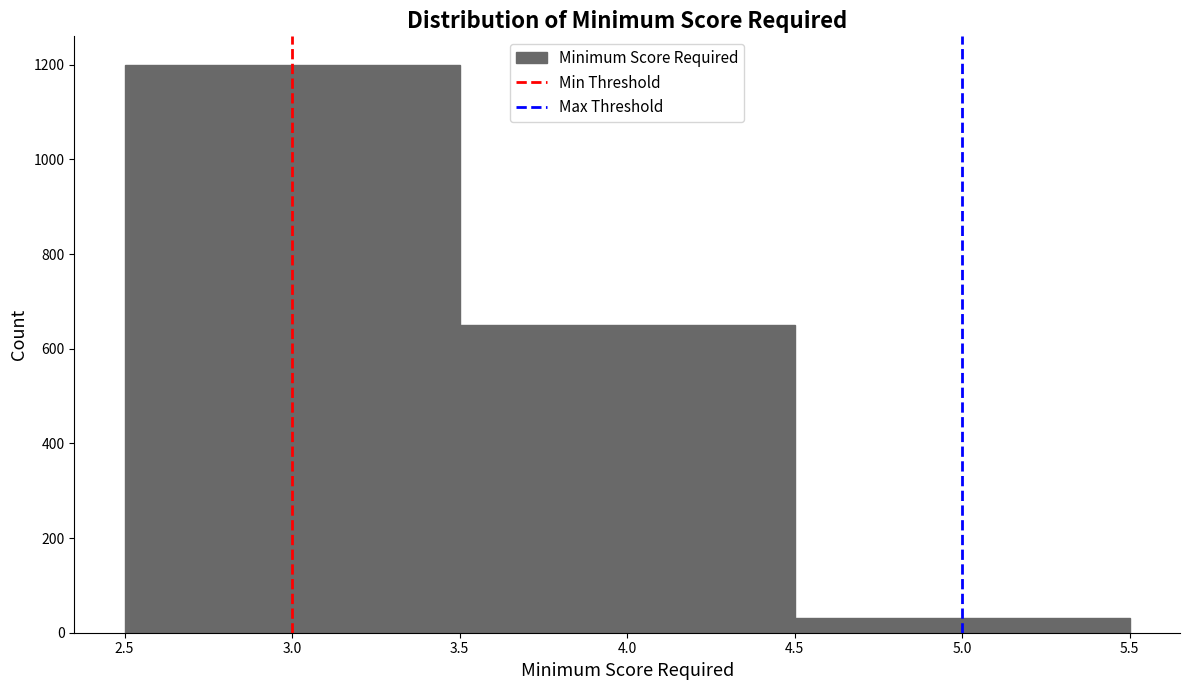

Reading left to right, list every bar in this chart as the range it spans on the x-axis followed by its height. The values are not printed on the chart, so give them approximately, as read against the axis.

2.5 to 3.5: 1200
3.5 to 4.5: 660
4.5 to 5.5: 40